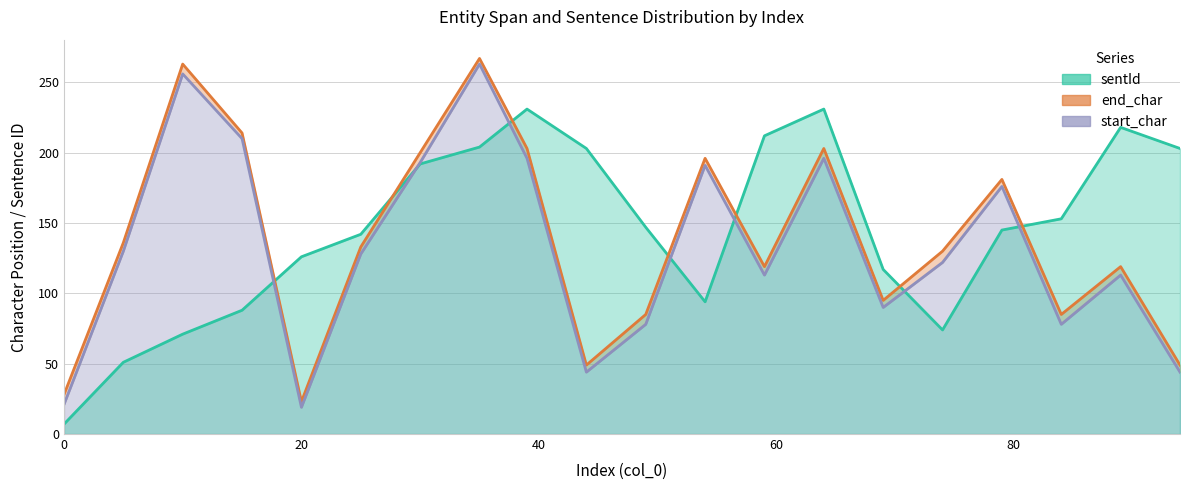

True or false: start_char has a value of 26 at 44.

False